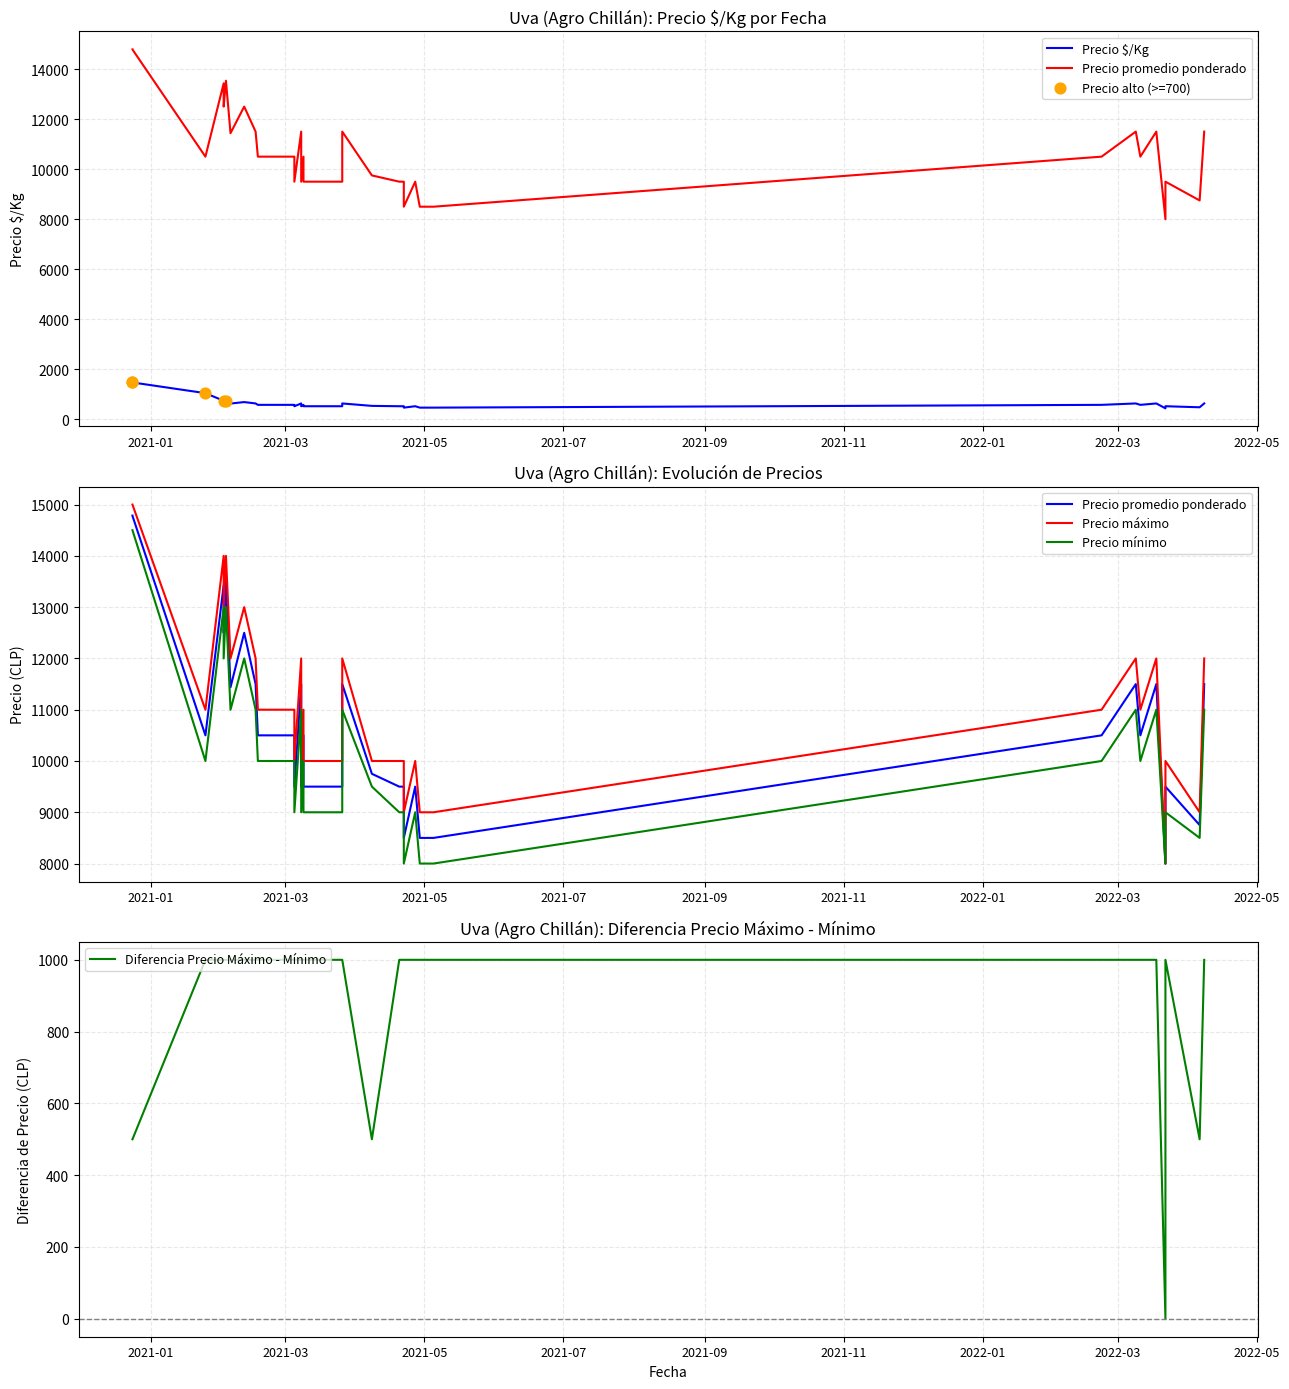

What is the total value across all series at 2021-02-03?

41285